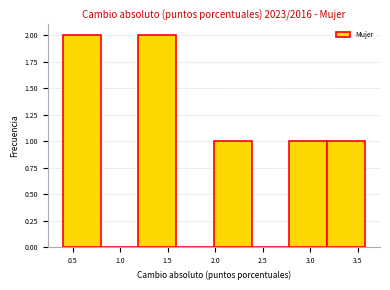

What is the height of the bar covering 3.2 to 3.6 on the x-axis? Neither the bar edges nor the heights are printed on the chart, so give them approximately, as read against the axes.

1